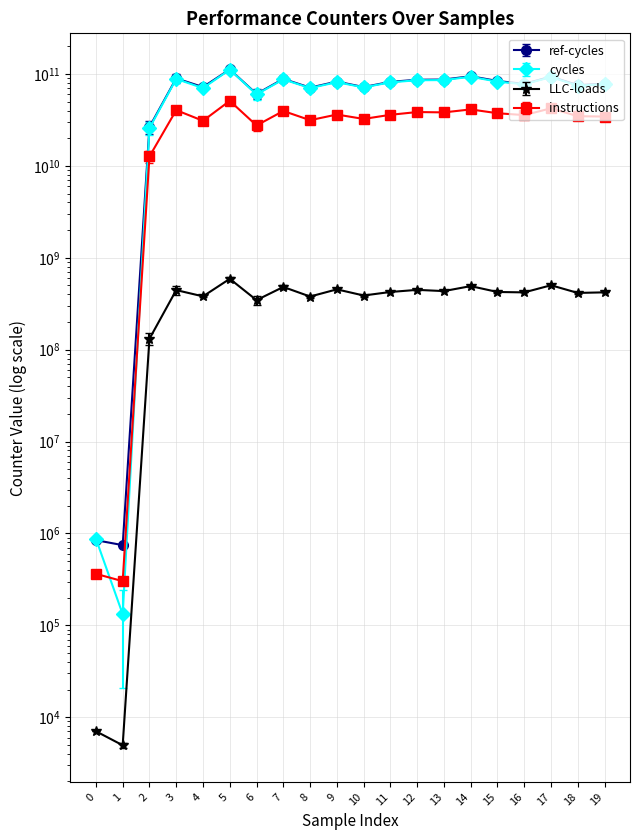

What is the value of the LLC-loads point at the 1st from the left?

7038